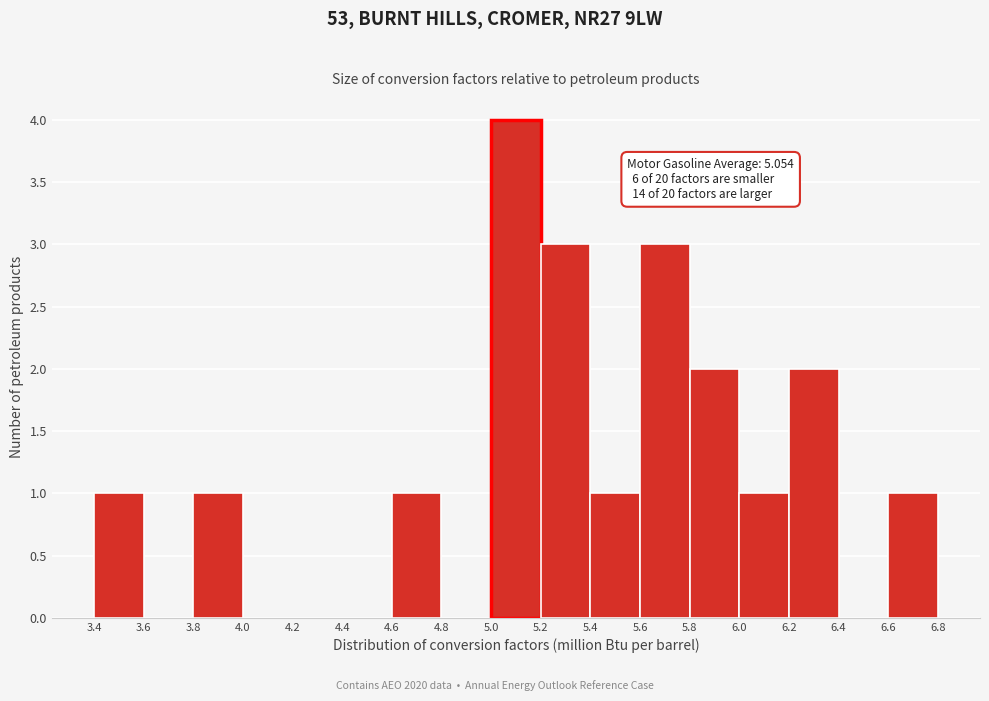

Over which range of the x-axis is the bar tallest?

5.0 to 5.2